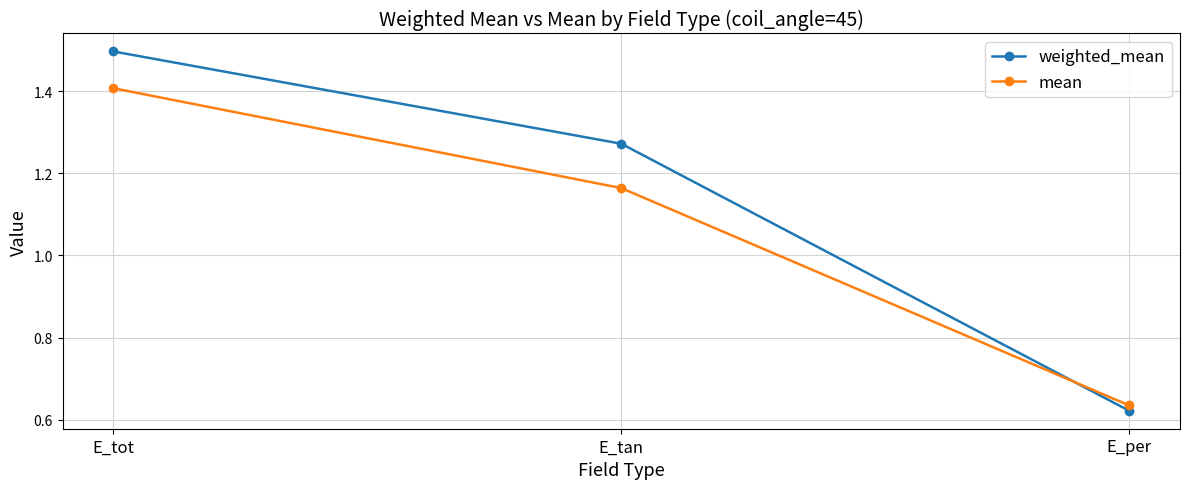

How many data points in mean are above 1?

2